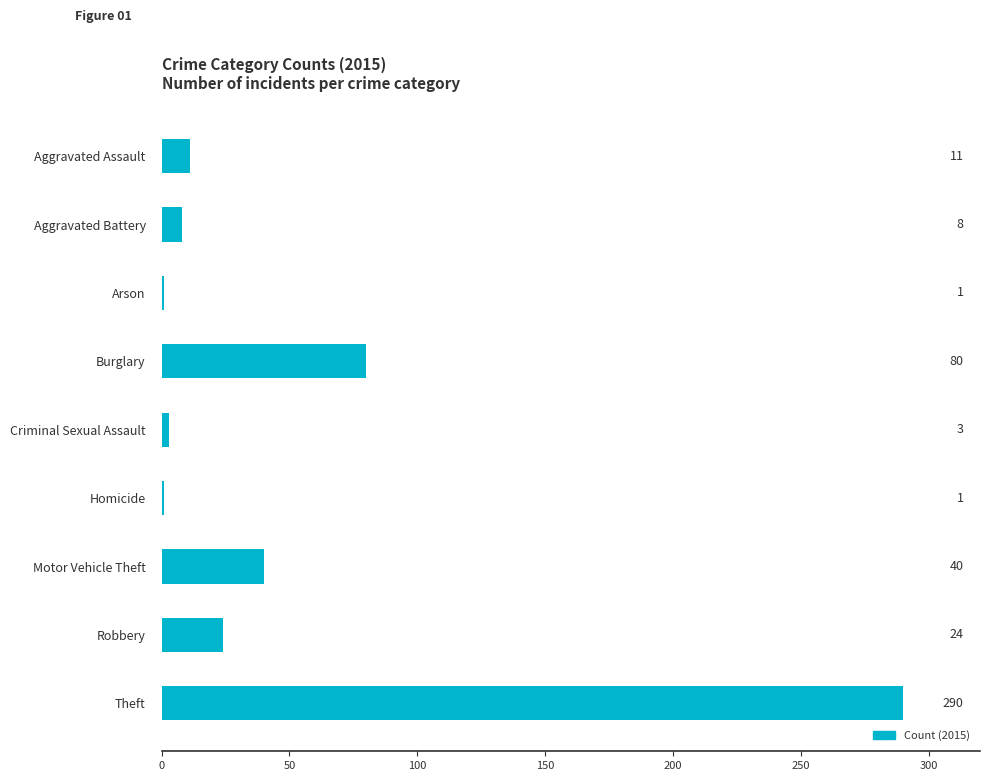

Read the value at Robbery, to the nearest 10.

20